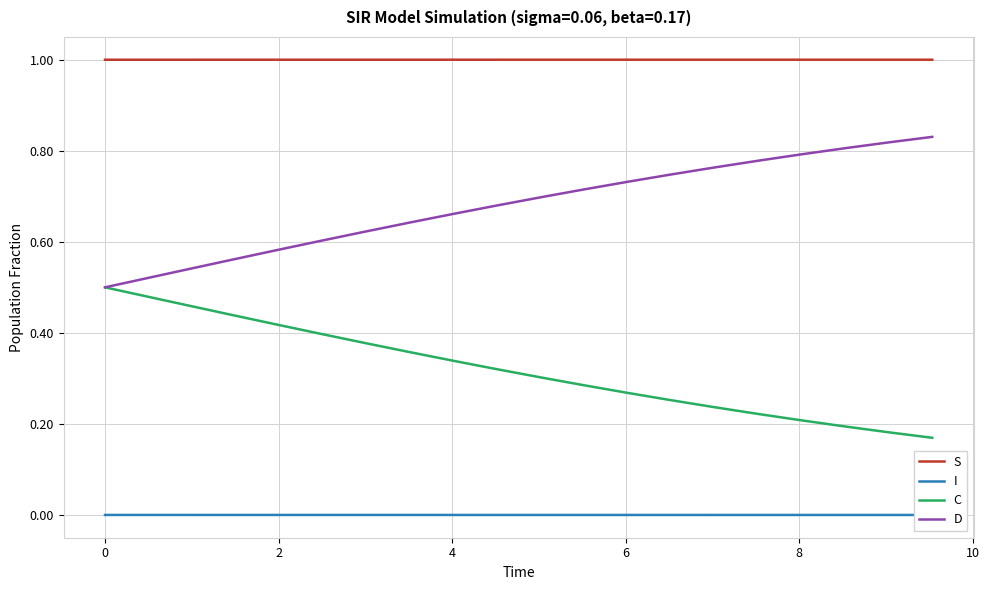

Count the number of data series in this chart.

4